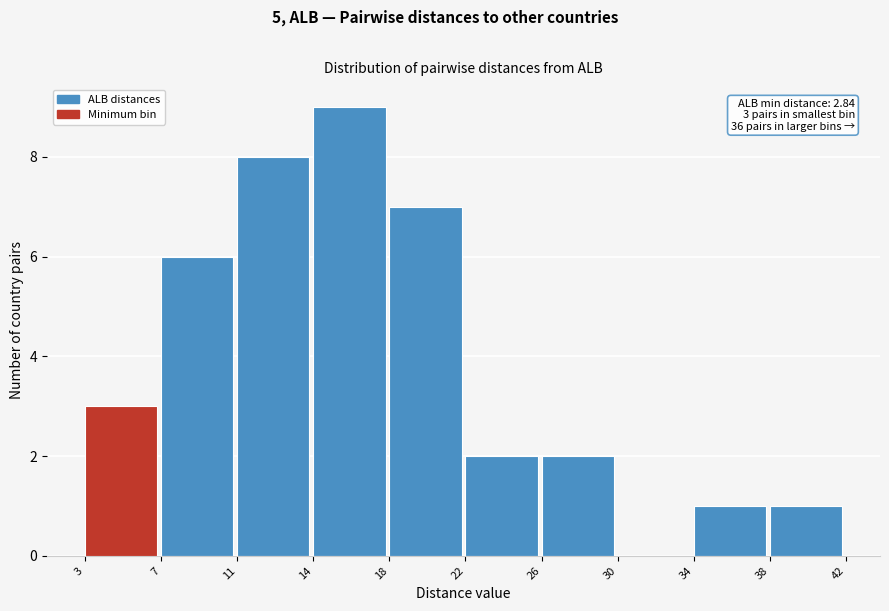

Reading left to right, what are all the values shown in this chart?

3=3	7=6	11=8	14=9	18=7	22=2	26=2	30=0	34=1	38=1